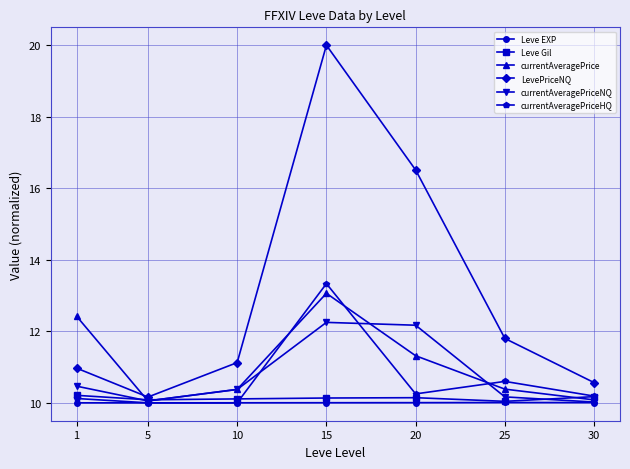

What is the spread (max minus min) of values at 20?

6.5